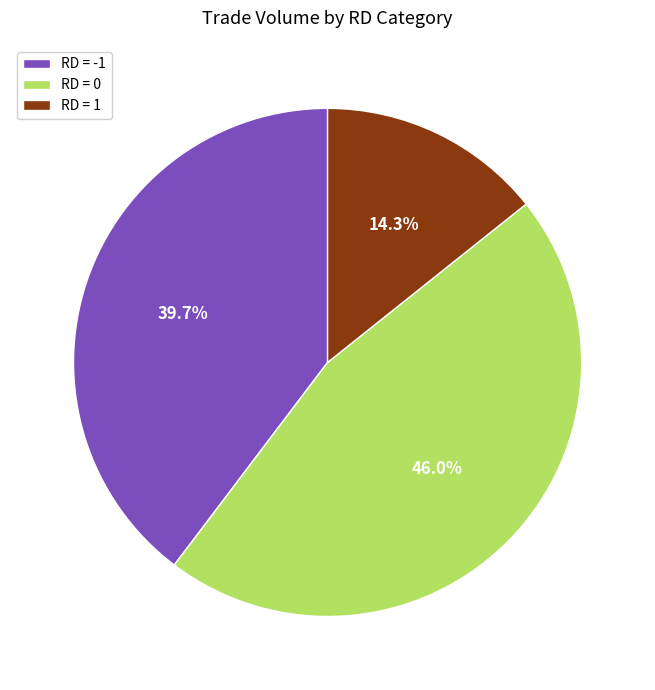

What percentage do RD = 1 and RD = -1 together represent?

54.0%